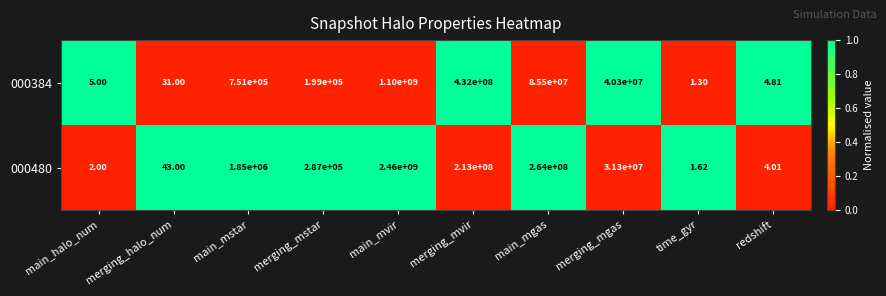

Where is 000480 nearest to the value 1230000000?

main_mgas